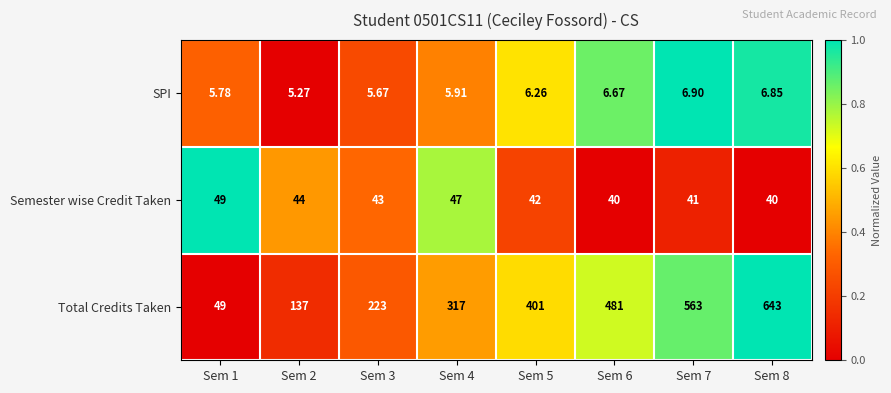

Between Sem 4 and Sem 6, which series saw the biggest shift?

Total Credits Taken